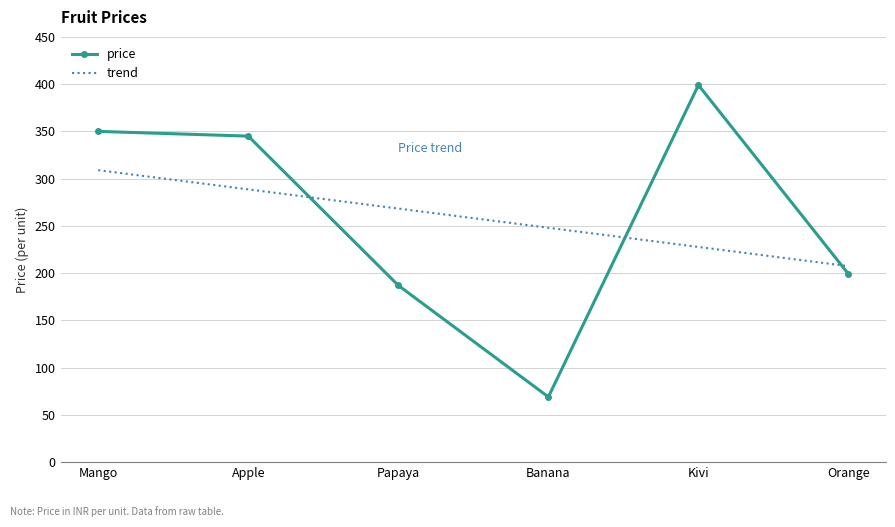

Which series ends up on top after the final intersection of price and trend?

trend